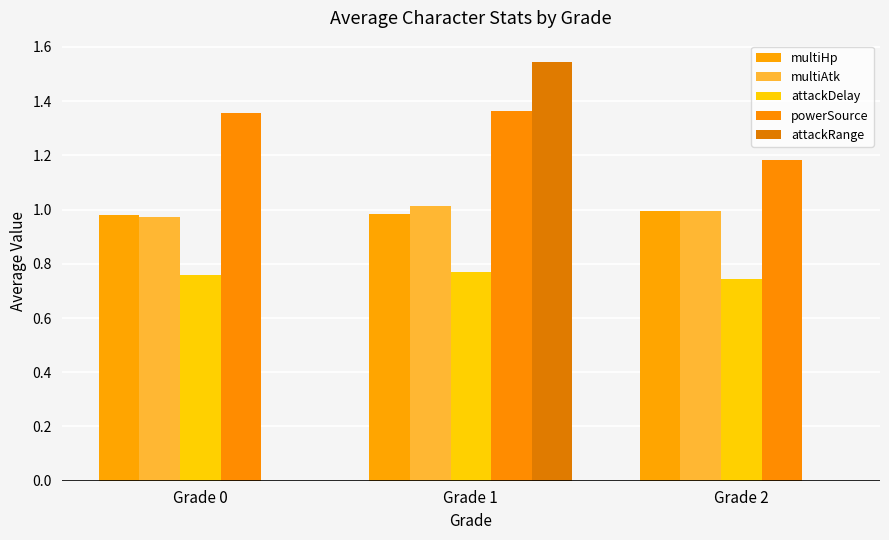

At how many categories does at least one series exceed 0?

3